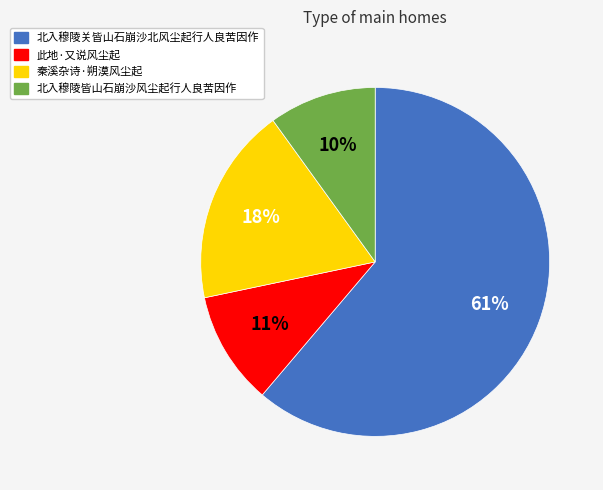

How many slices are in this pie chart?

4